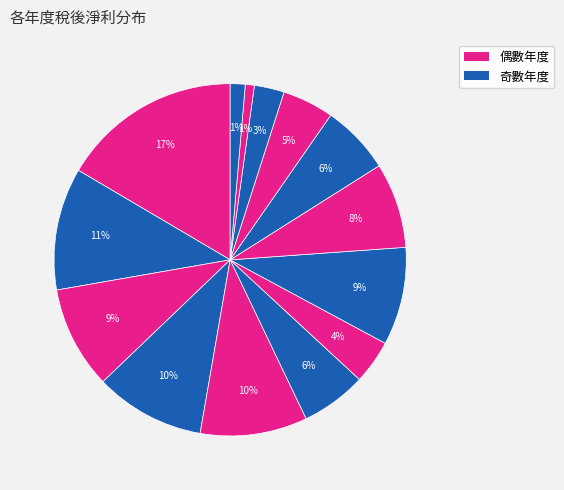

Count the number of slices in the pie.

14